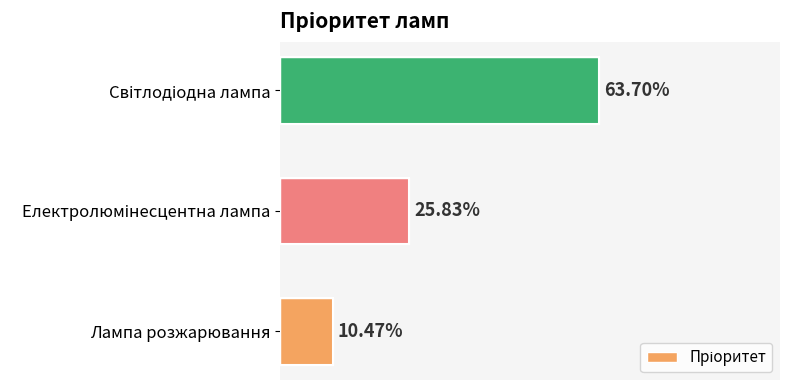

What is the average value?

0.3